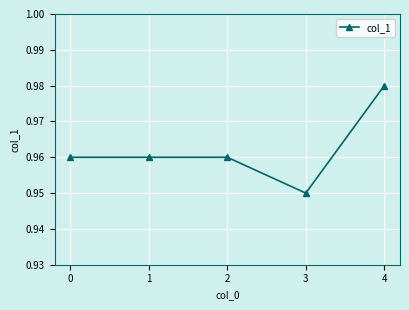

True or false: the data shows 0.6 at 0.

False